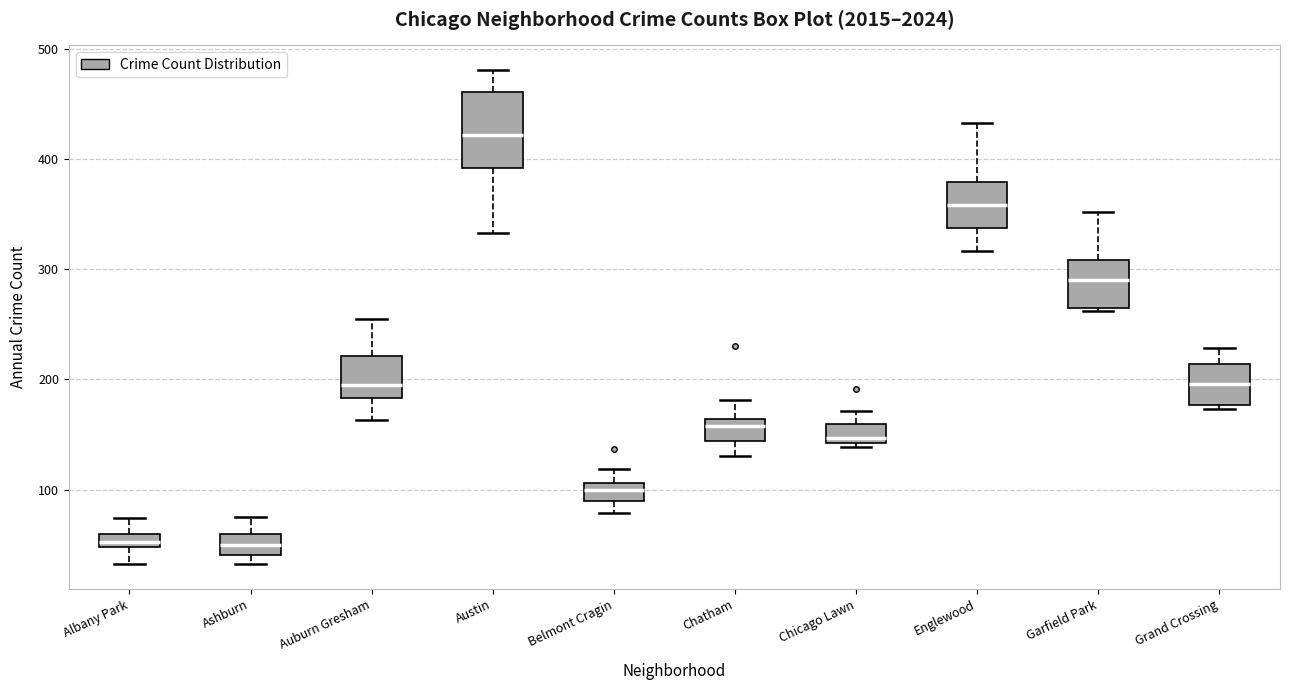

Where is the lower edge of the box for Ashburn on the y-axis? The values are not printed on the chart, so give them approximately, as read against the axis.

40